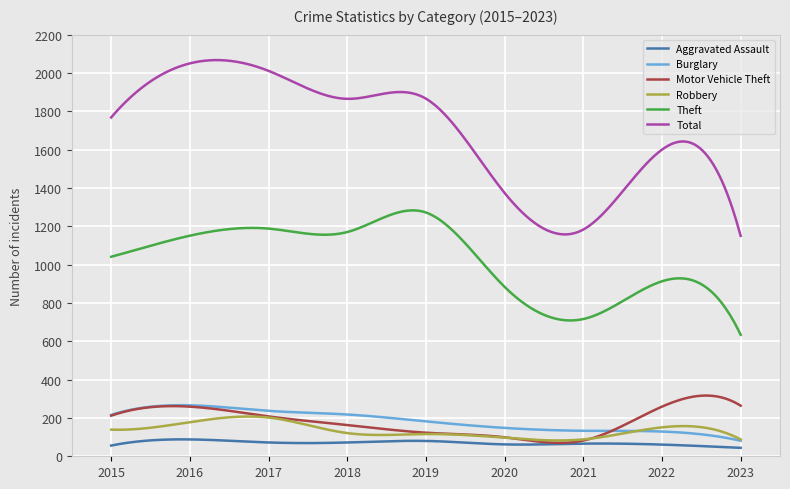

What is the average value of the Aggravated Assault series?

69.9